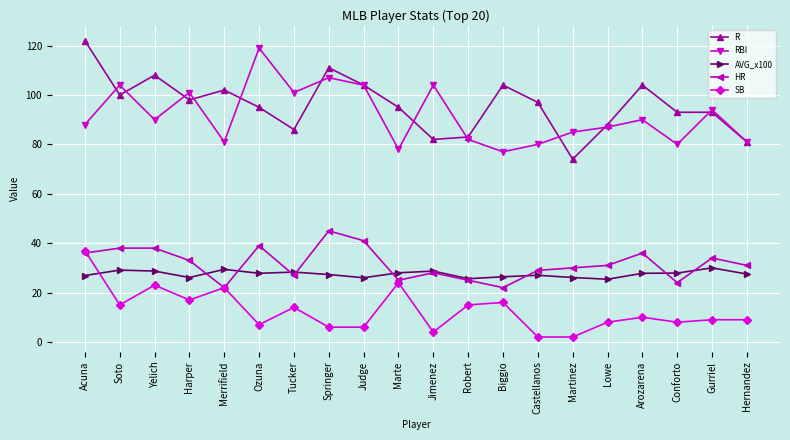

What is the average value of the RBI series?

91.7